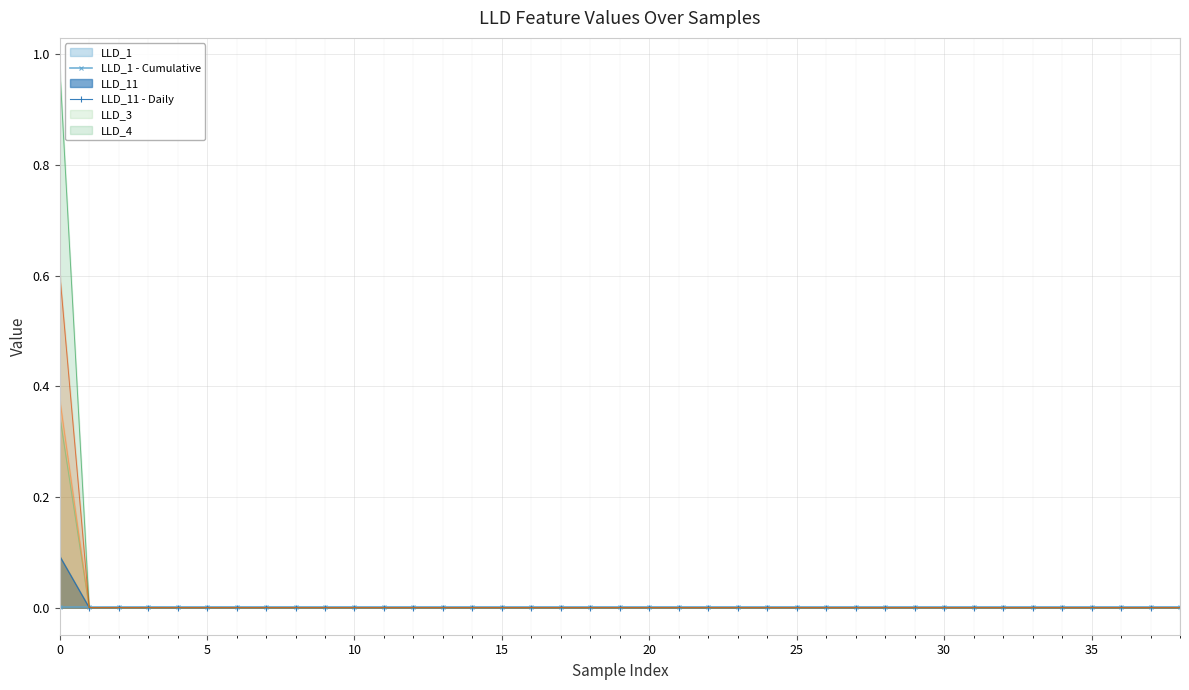

Between 0 and 30, which series saw the biggest shift?

LLD_4